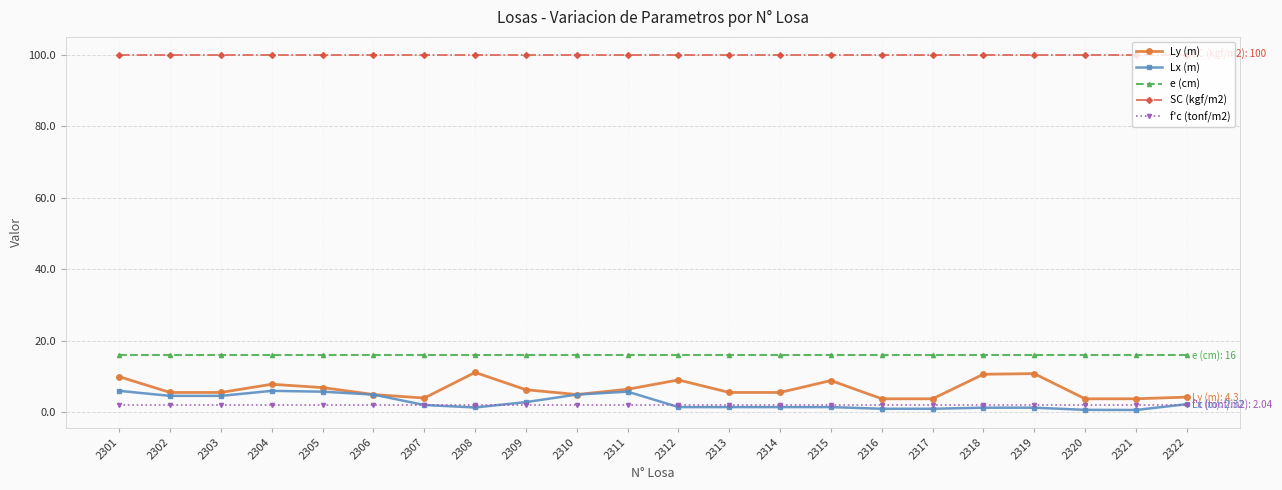

What are all the series names shown in the legend?

Ly (m), Lx (m), e (cm), SC (kgf/m2), f'c (tonf/m2)